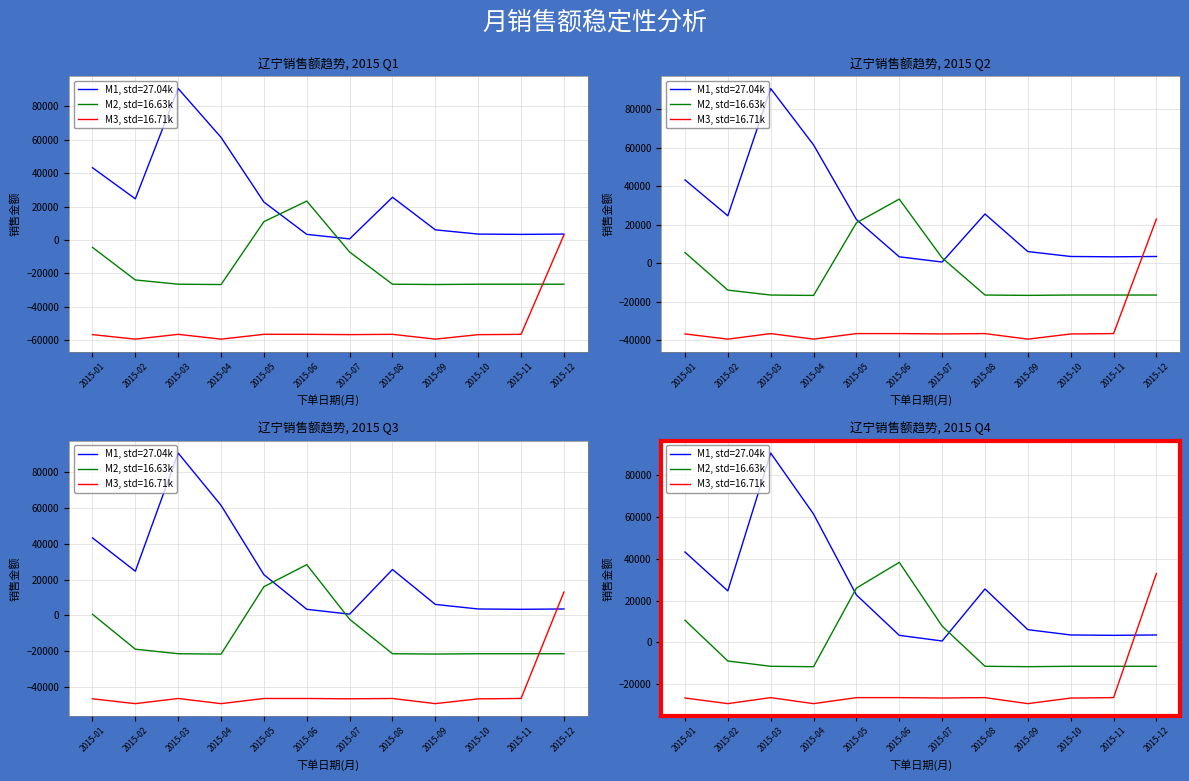

Where is the first local maximum for J002商贸有限公司?

2015-03